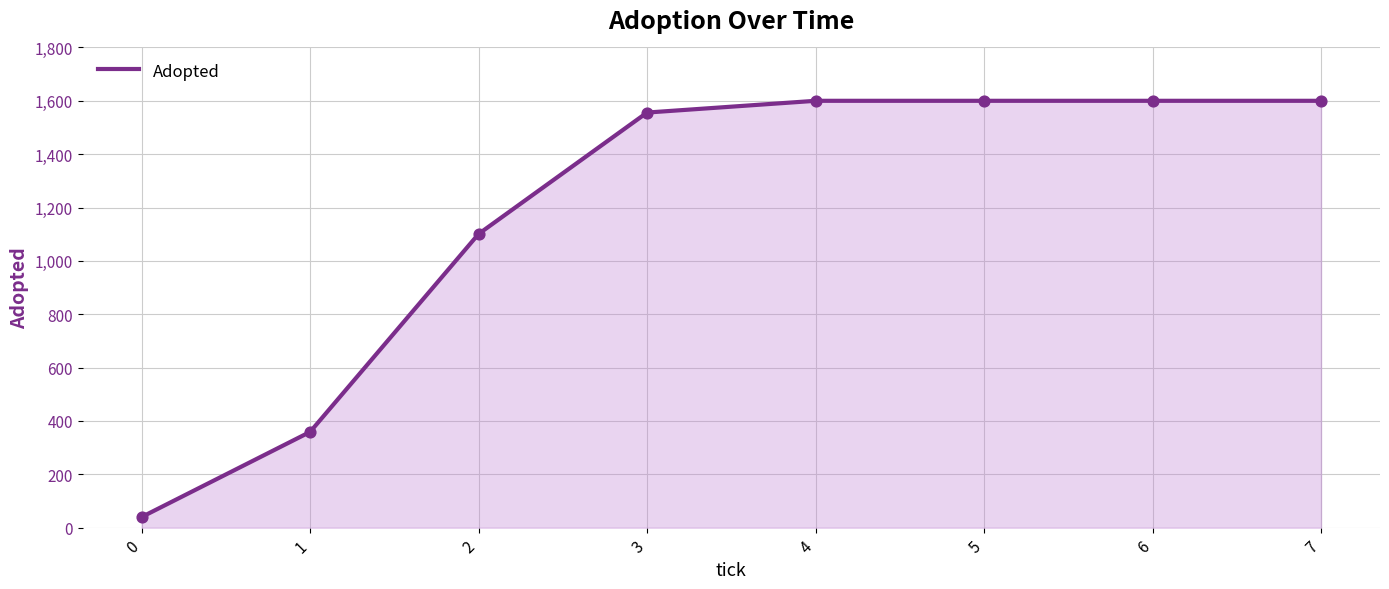

What is the ratio of the value at 2 to the value at 4?

0.7